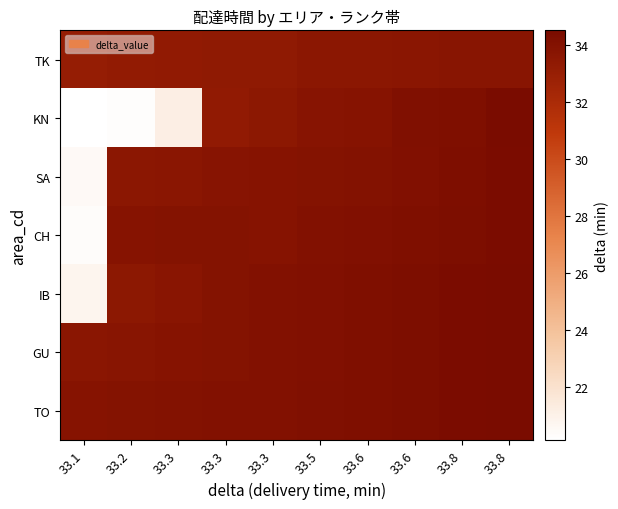

Which series changed the most between 33.3 and 33.8?

KN